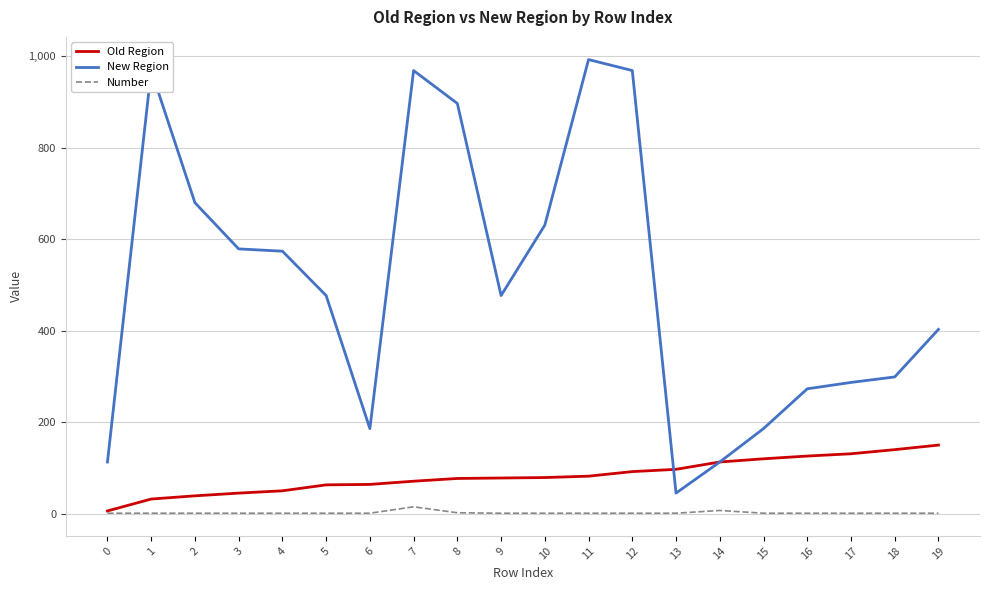

What is the spread (max minus min) of values at 10?

630